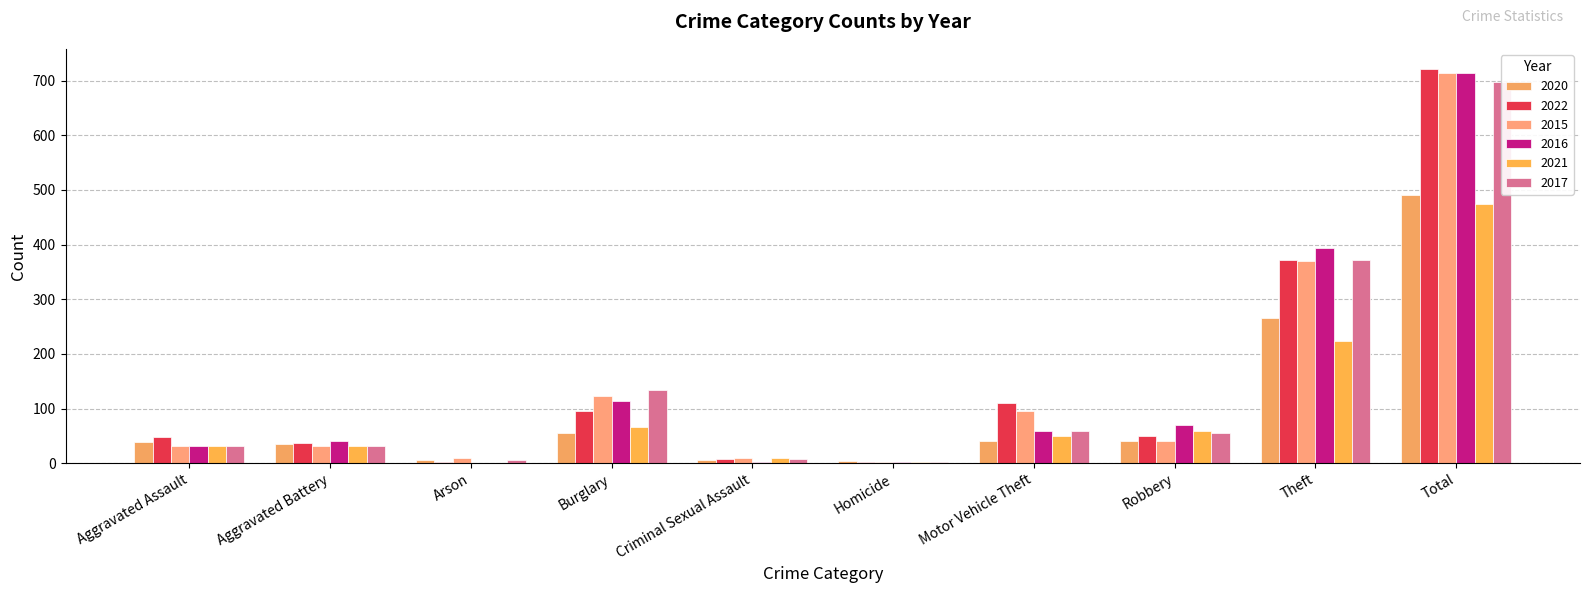

What position from the right is Aggravated Assault?

10